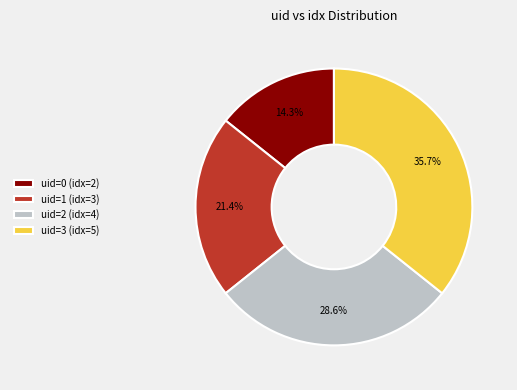

Which slice is the largest?

uid=3 (idx=5)